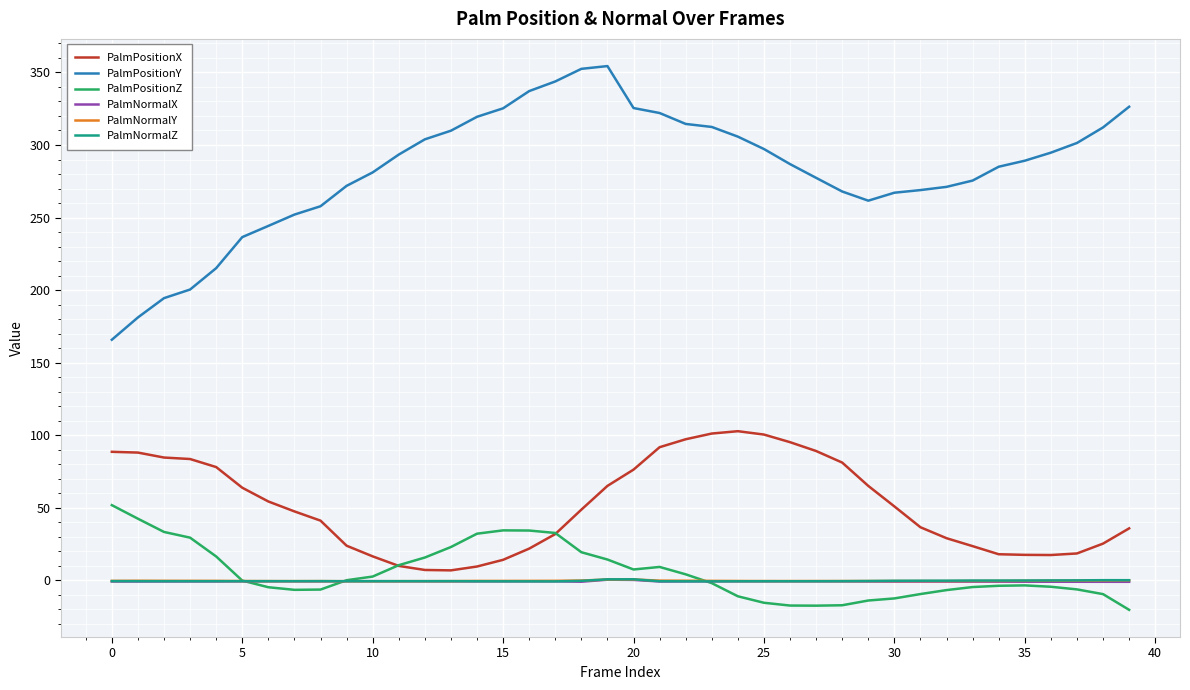

What is the lowest value of the PalmPositionY series?

165.8